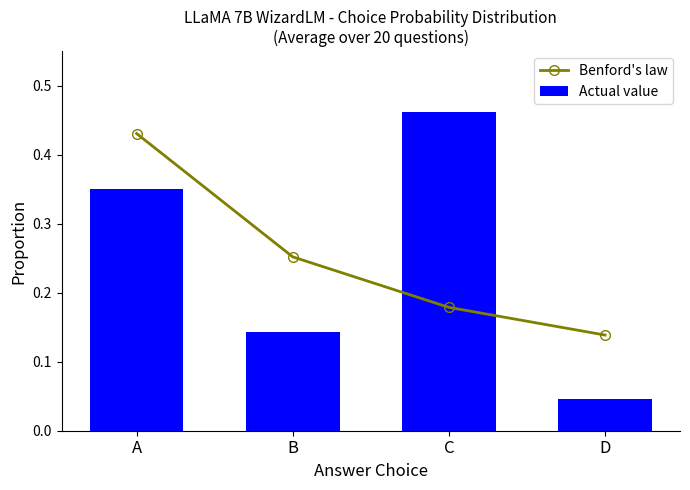

Which has a higher value, C or A?

A